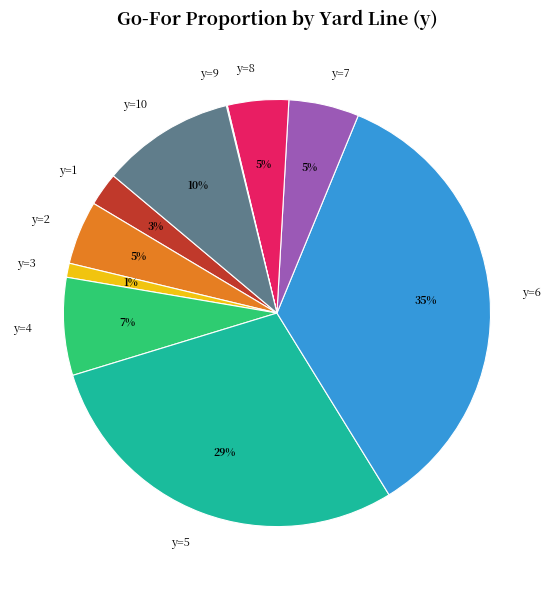

Which has a higher value, y=1 or y=2?

y=2